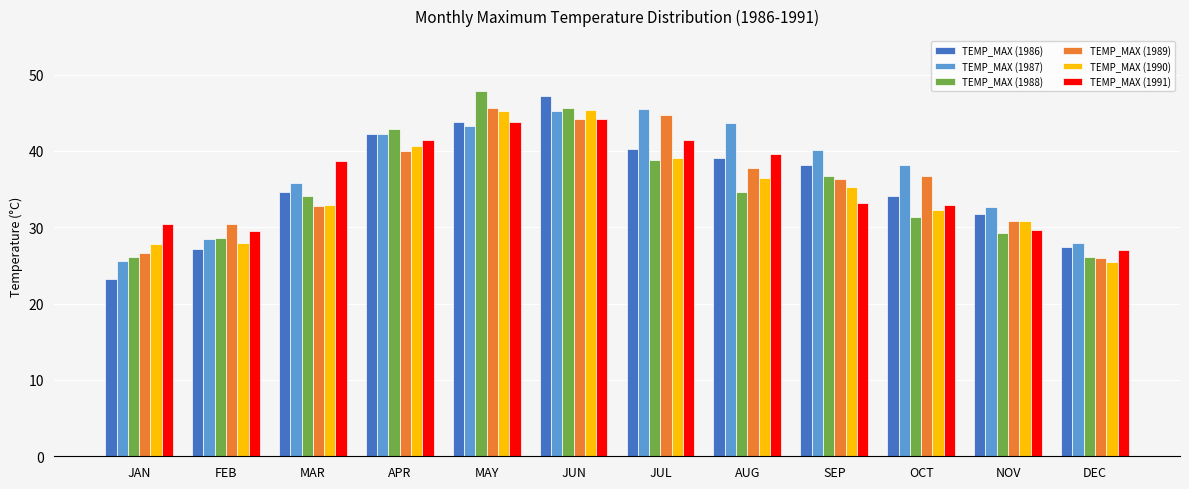

True or false: TEMP_MAX (1991) has a value of 29.7 at NOV.

True